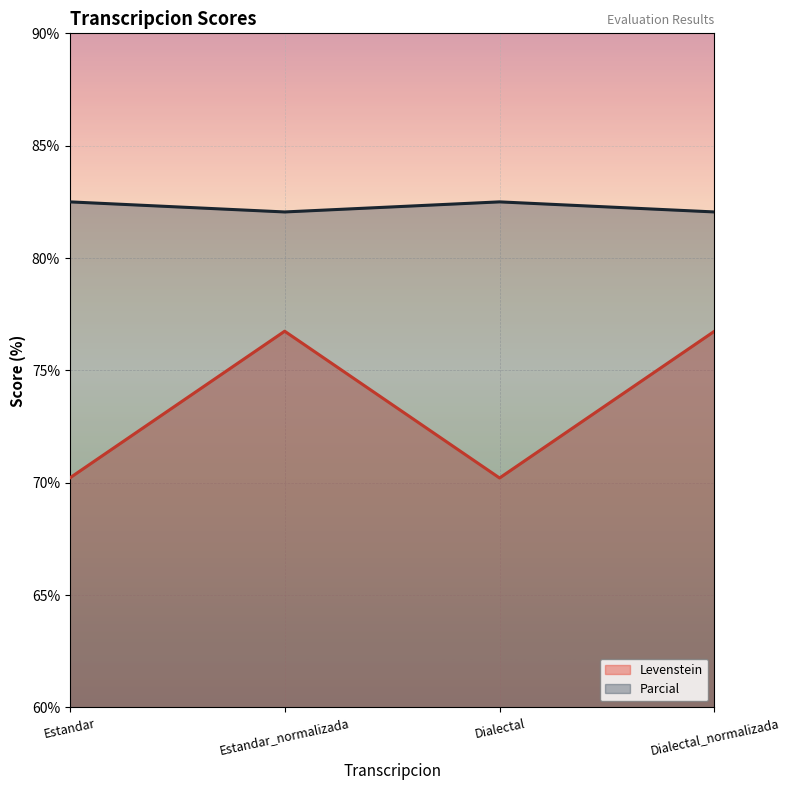

The Levenstein series shows 104.5 at Estandar_normalizada. True or false?

False